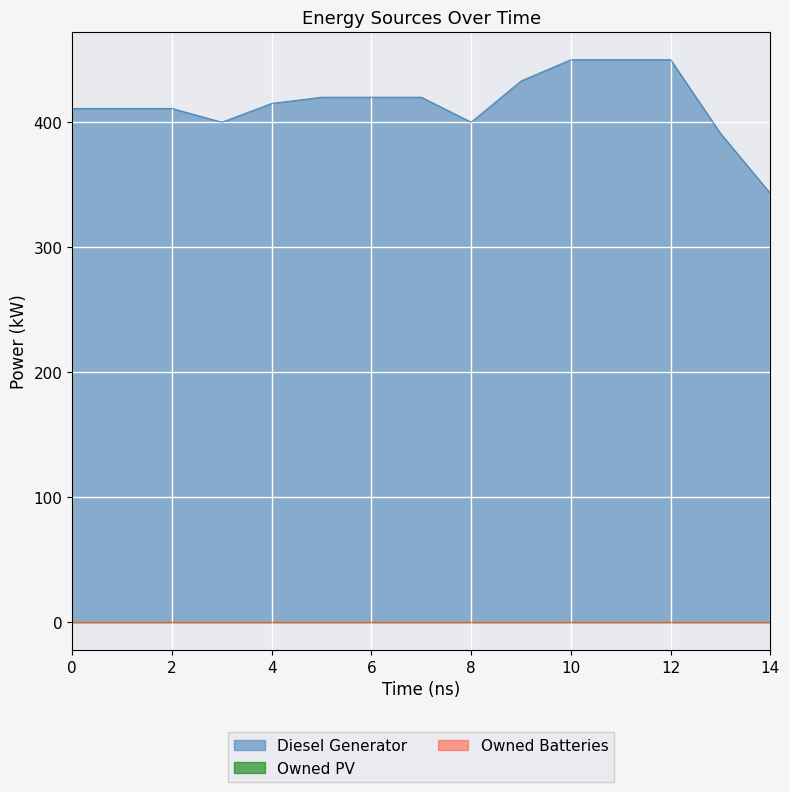

Which series has the widest spread of values?

Diesel Generator